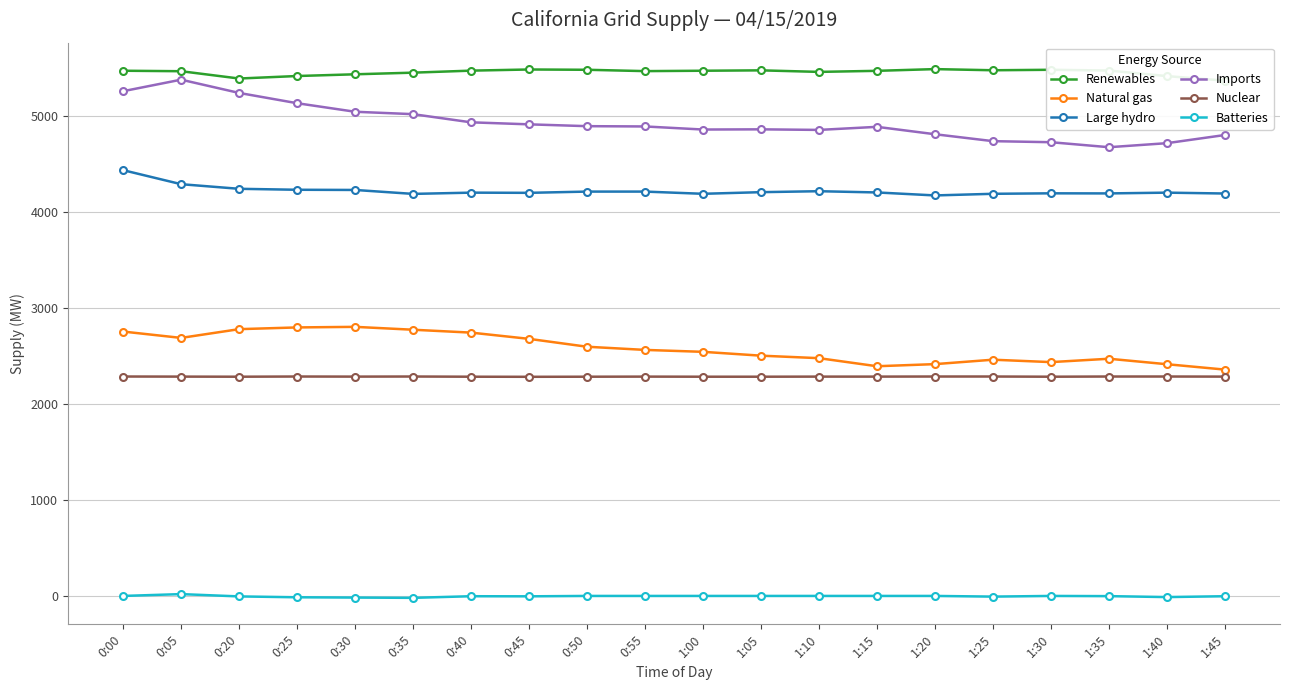

True or false: Imports and Batteries cross at least once.

False